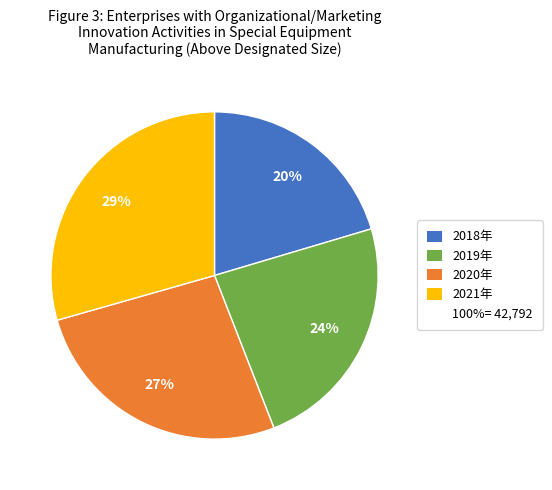

Is there a majority slice in this chart?

No